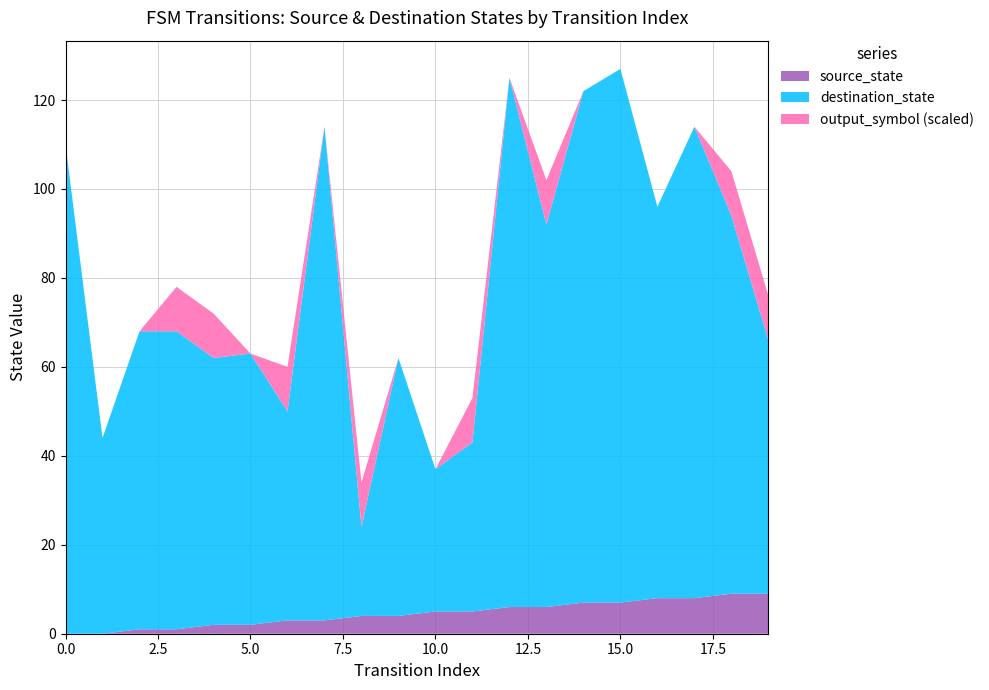

Does the chart have visible grid lines?

Yes